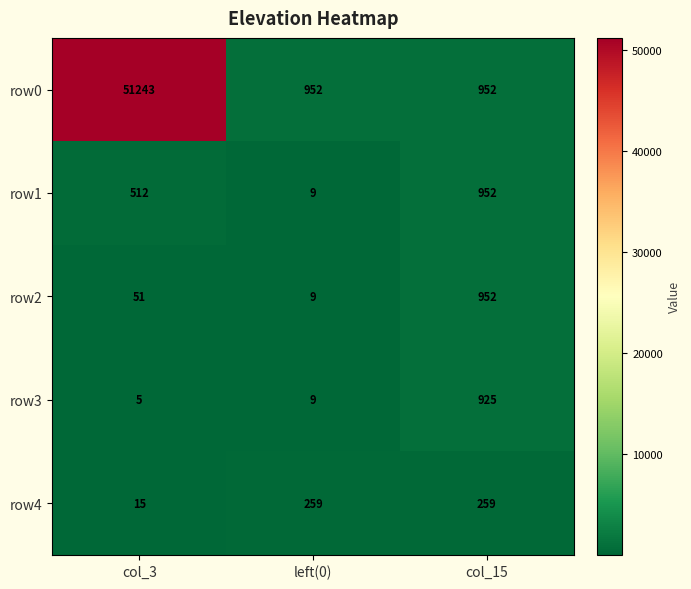

What is the difference between the highest and lowest values at col_3?

51238